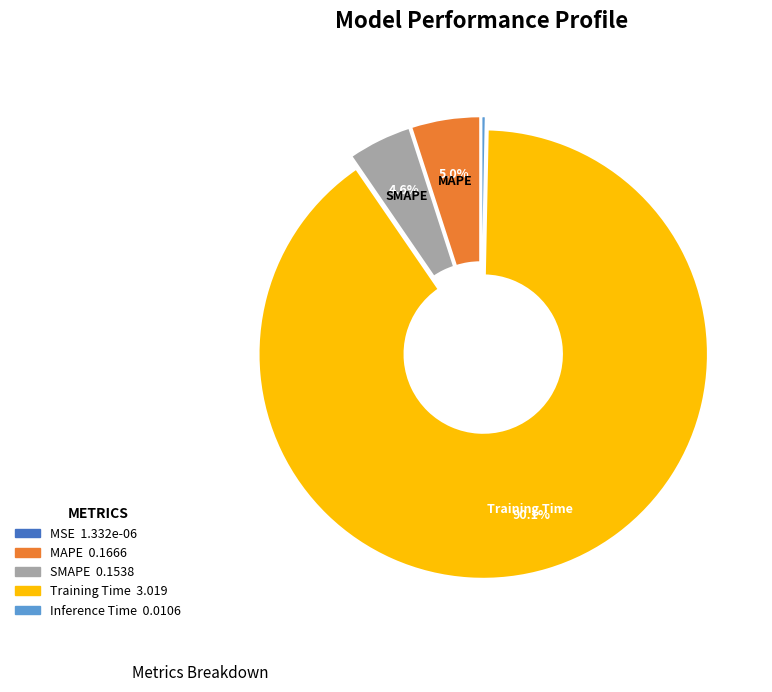

Is there a majority slice in this chart?

Yes